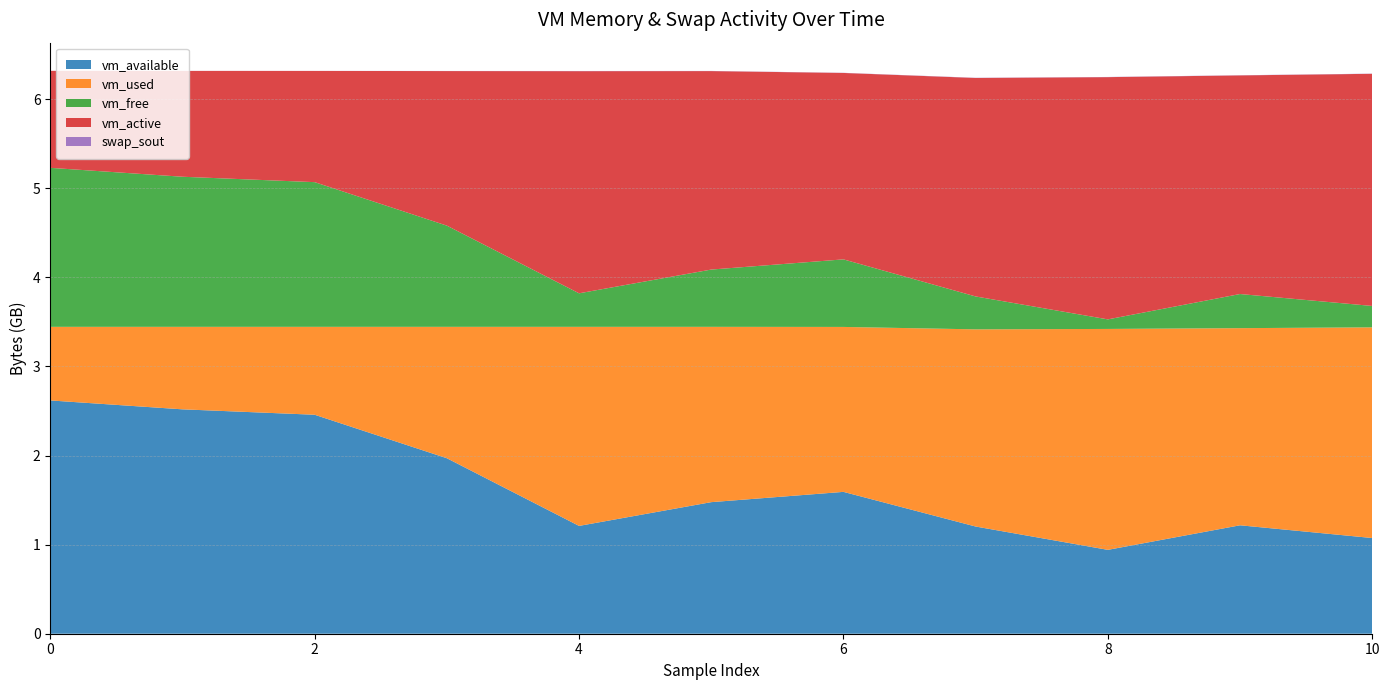

Reading left to right, list all the values displayed in this chart.

vm_available: 2811080704	2703826944	2638614528	2114633728	1299185664	1585393664	1709264896	1291677696	1010638848	1306509312	1153048576
vm_used: 886812672	994070528	1059282944	1583263744	2398711808	2112503808	1987510272	2375921664	2661933056	2375553024	2538655744
vm_free: 1915867136	1808588800	1743376384	1219391488	403943424	690147328	814014464	396349440	115159040	411181056	257712128
vm_active: 1168568320	1275211776	1340157952	1862434816	2676707328	2391449600	2246283264	2632597504	2918965248	2634338304	2797449216
swap_sout: 512000	512000	516096	1417216	2301952	1871872	1814528	2232320	2064384	1953792	2039808